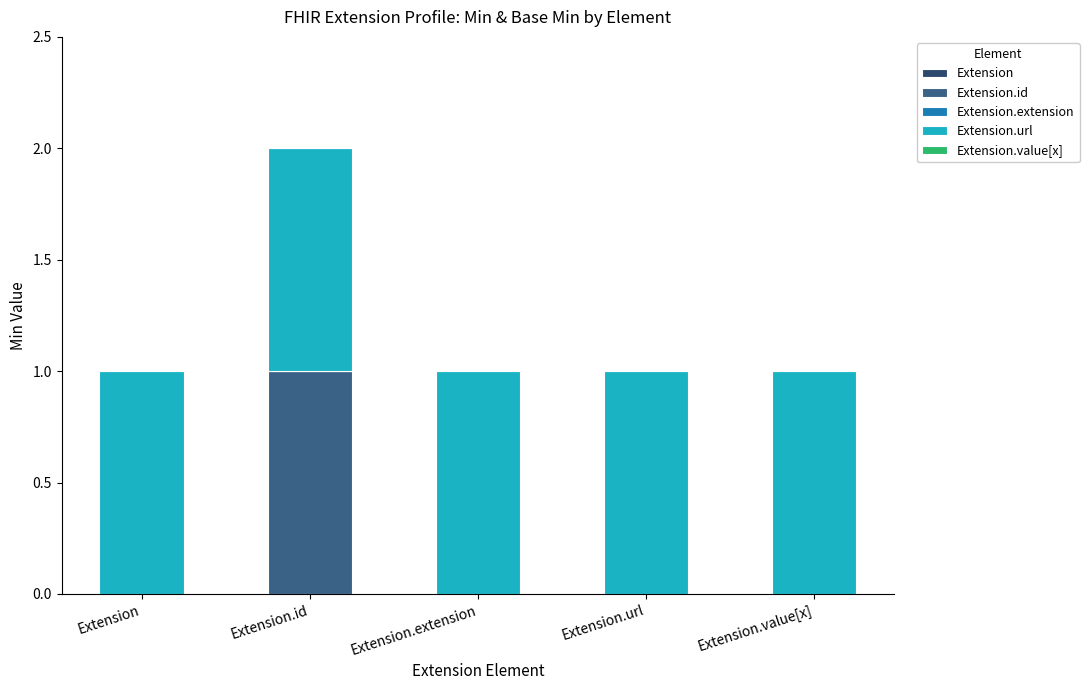

How many categories are shown in the chart?

5